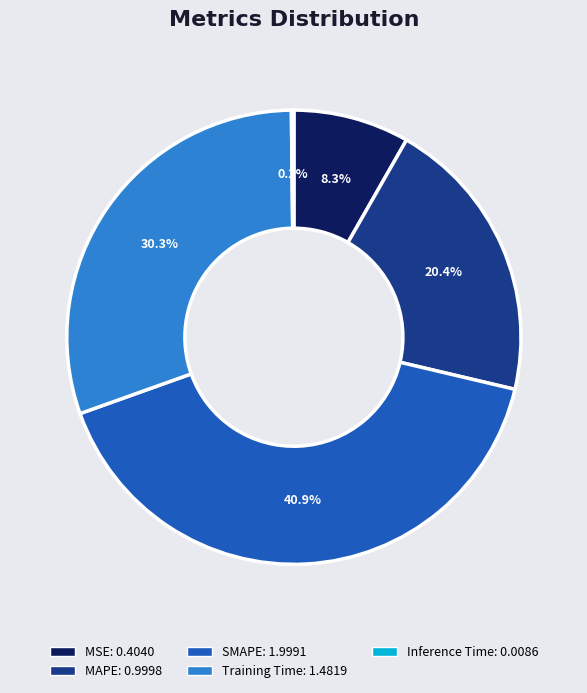

Between MSE and MAPE, which is larger?

MAPE